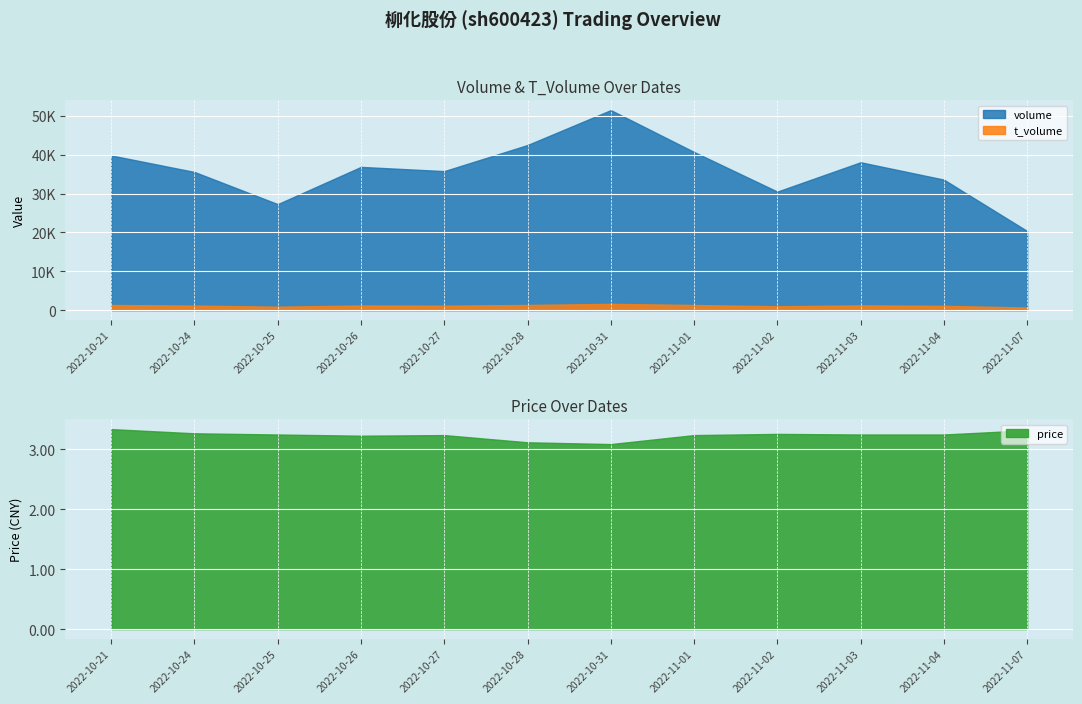

What is the label of the 7th point from the right?

2022-10-28